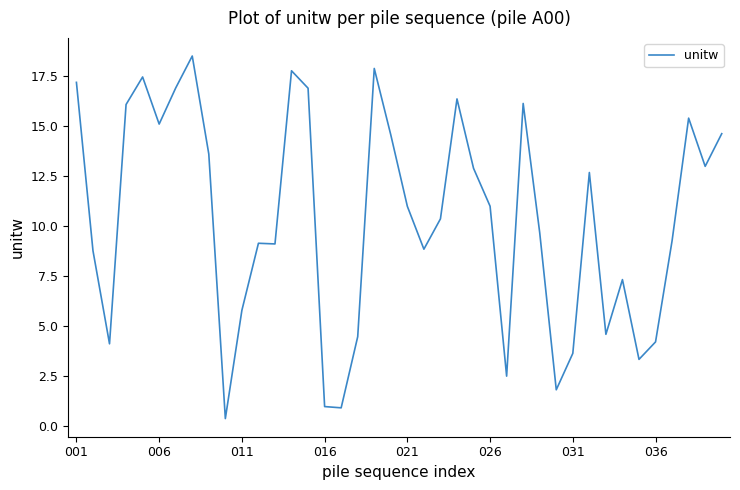

What is the difference between the maximum and minimum values?

18.1